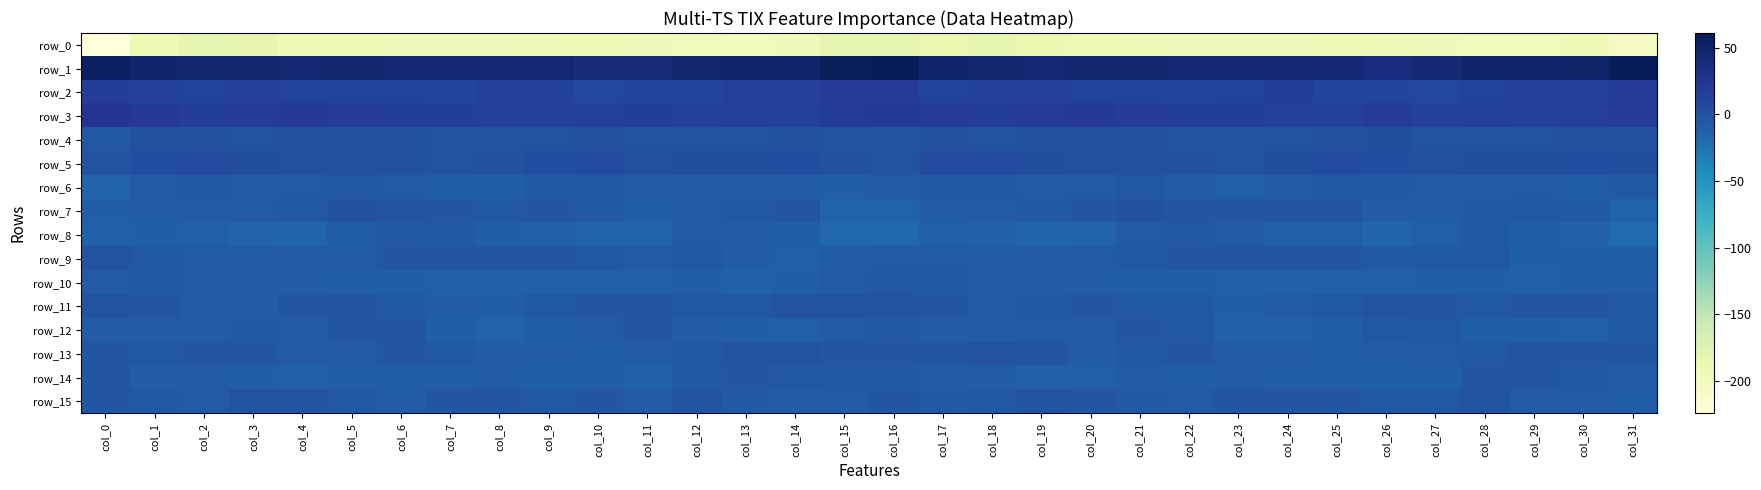

What is the total value across all series at col_9?

-199.7